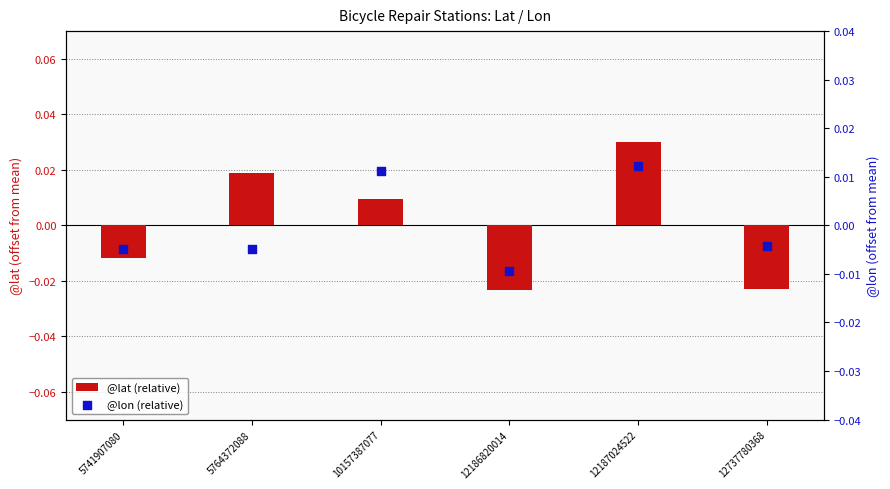

At how many categories does at least one series exceed 0?

3